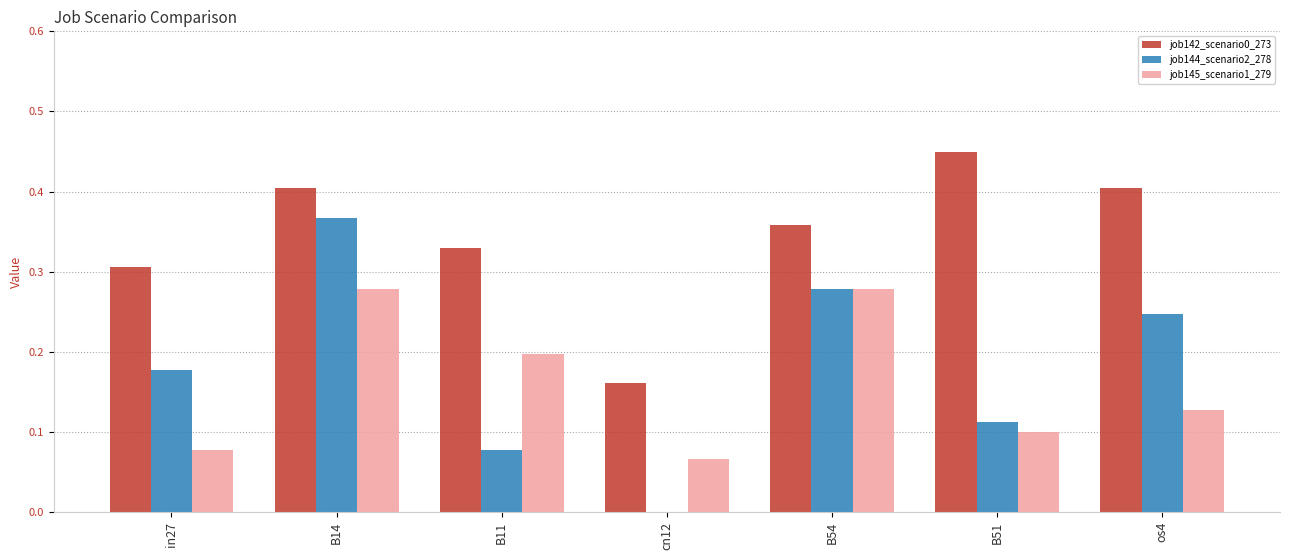

Is it true that job144_scenario2_278 equals 0.4 at B14?

True